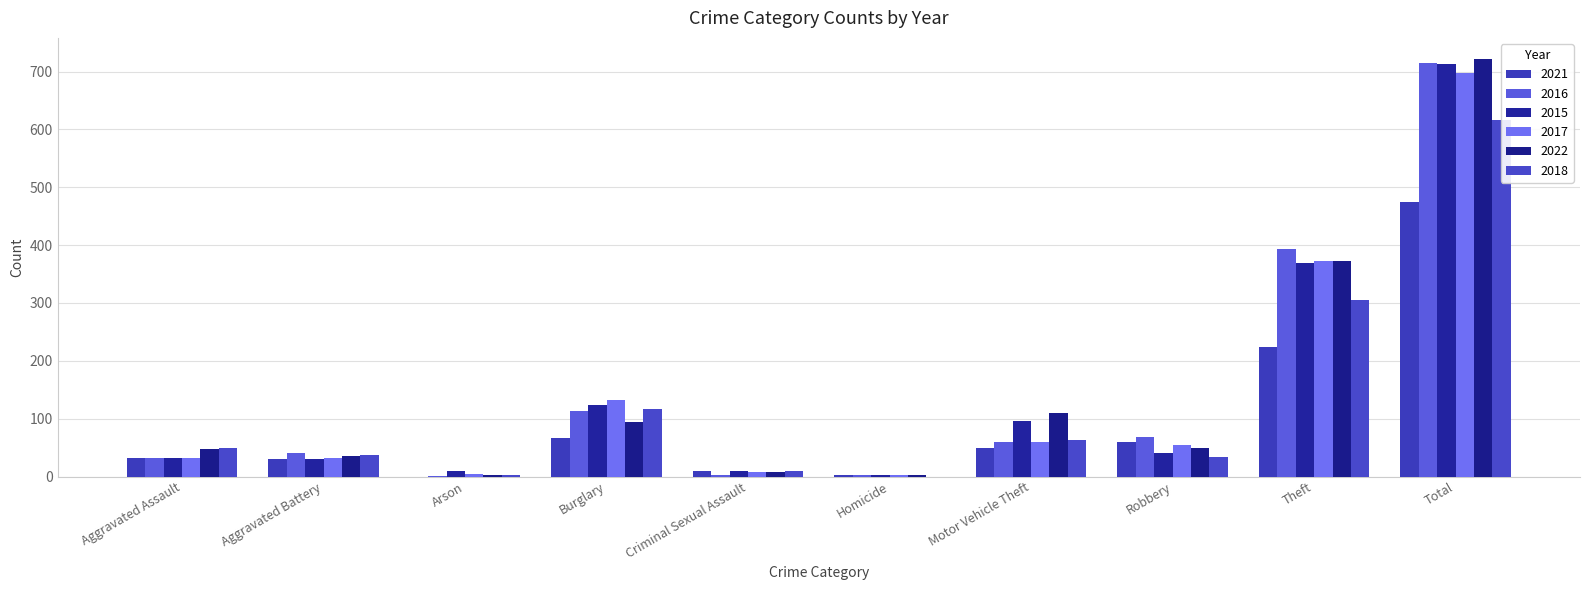

List the labels in order of 2018 value, largest first.

Total, Theft, Burglary, Motor Vehicle Theft, Aggravated Assault, Aggravated Battery, Robbery, Criminal Sexual Assault, Arson, Homicide